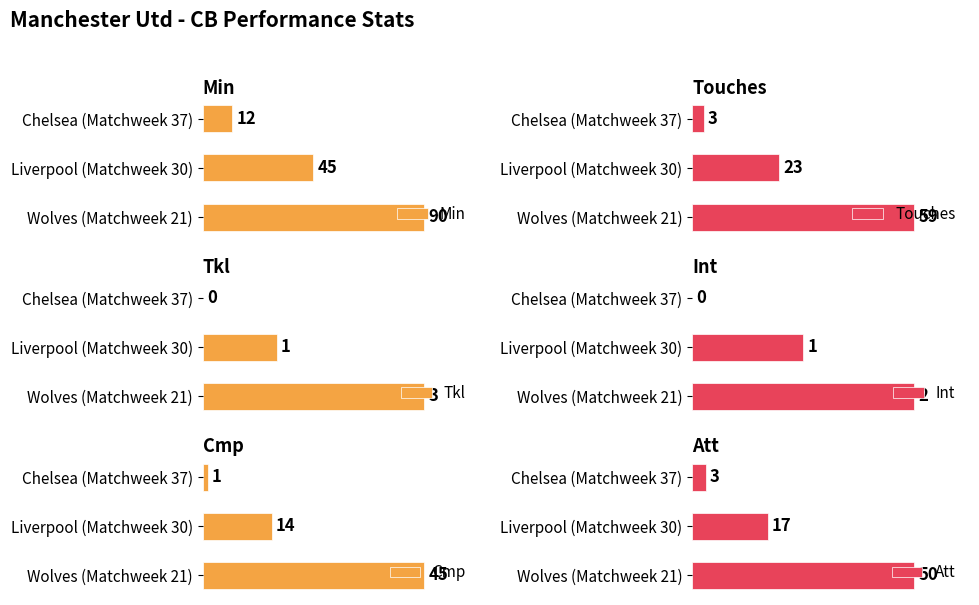

Reading left to right, extract all data points from this chart.

Min: 90	45	12
Touches: 59	23	3
Tkl: 3	1	0
Int: 2	1	0
Cmp: 45	14	1
Att: 50	17	3